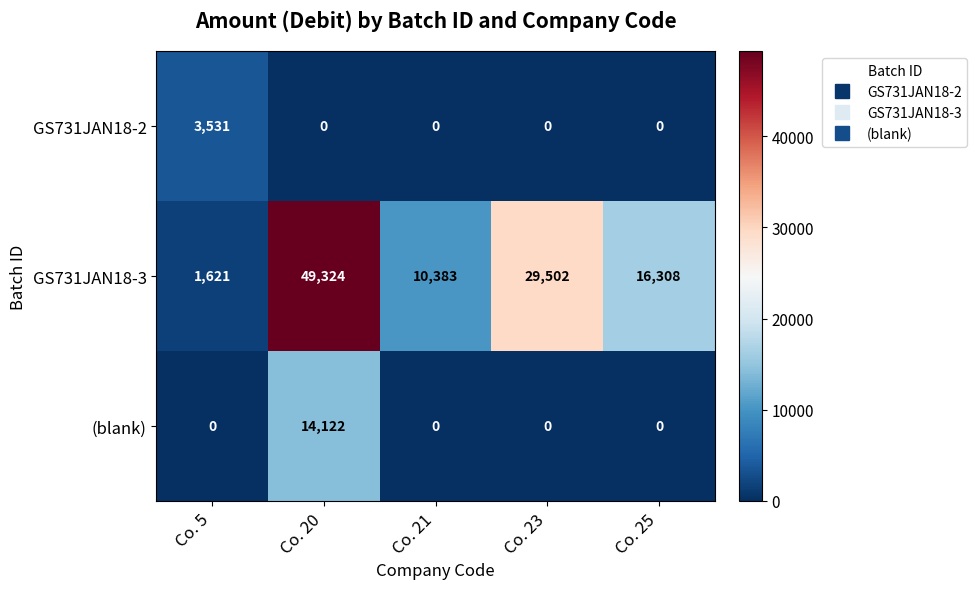

List the series in order of their peak value, highest first.

GS731JAN18-3, (blank), GS731JAN18-2